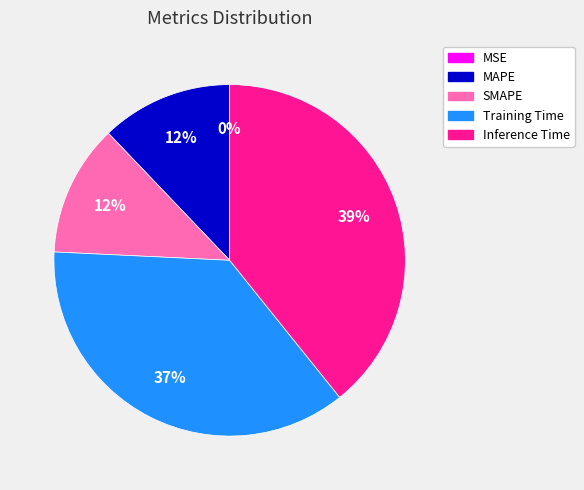

True or false: Training Time accounts for 37% of the total.

True